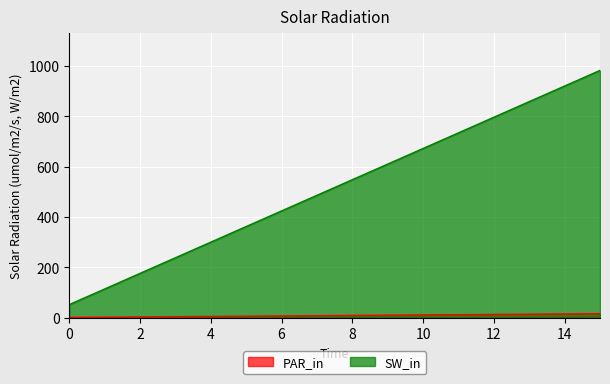

True or false: width has more than 0 interior local peaks.

False